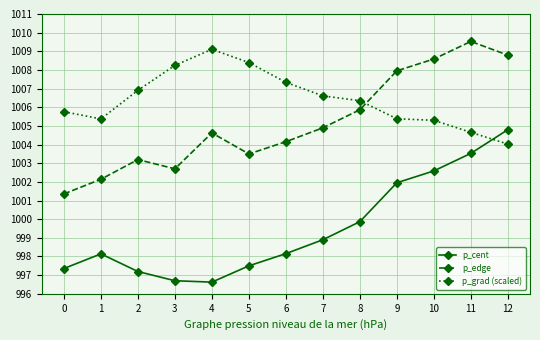

What is the sum of the p_edge values at 11 and 1?

2011.7